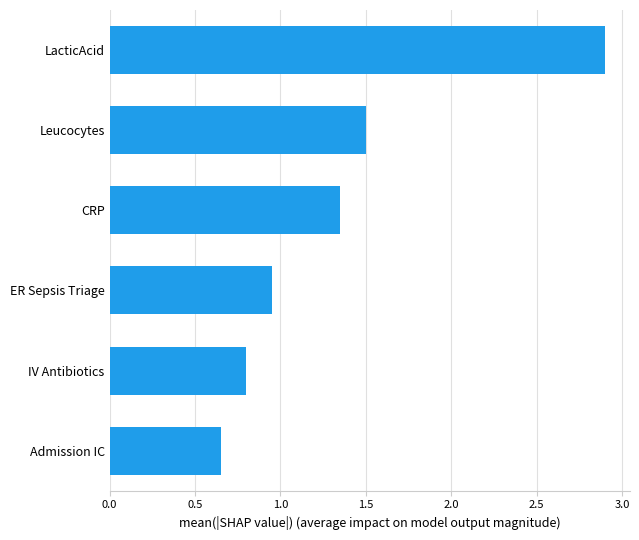

True or false: the data shows 0.4 at IV Antibiotics.

False